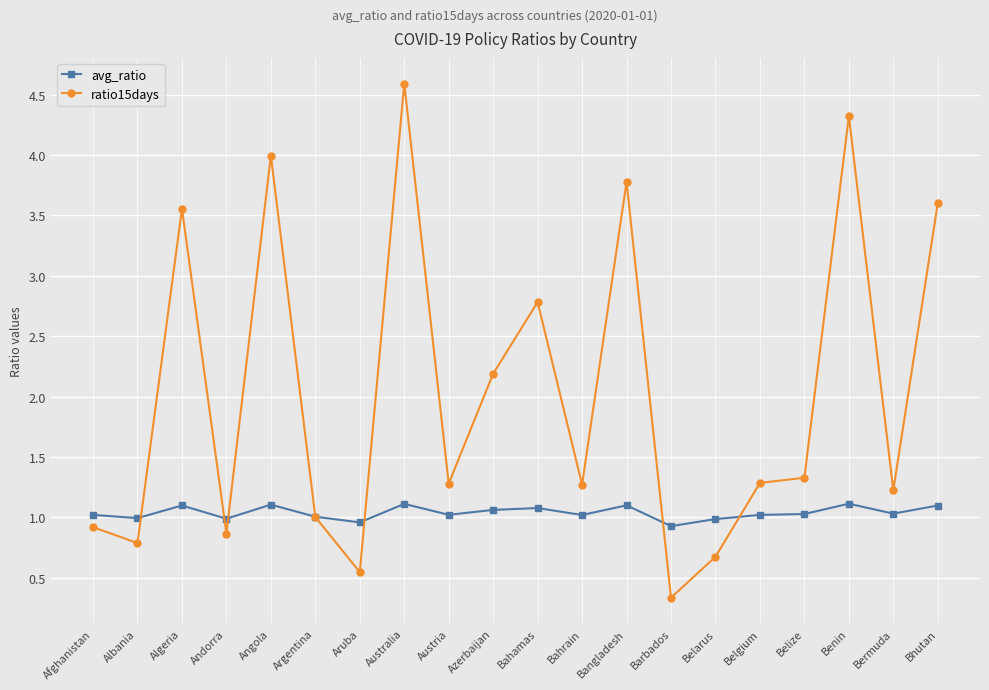

Which series ends up on top after the final intersection of avg_ratio and ratio15days?

ratio15days